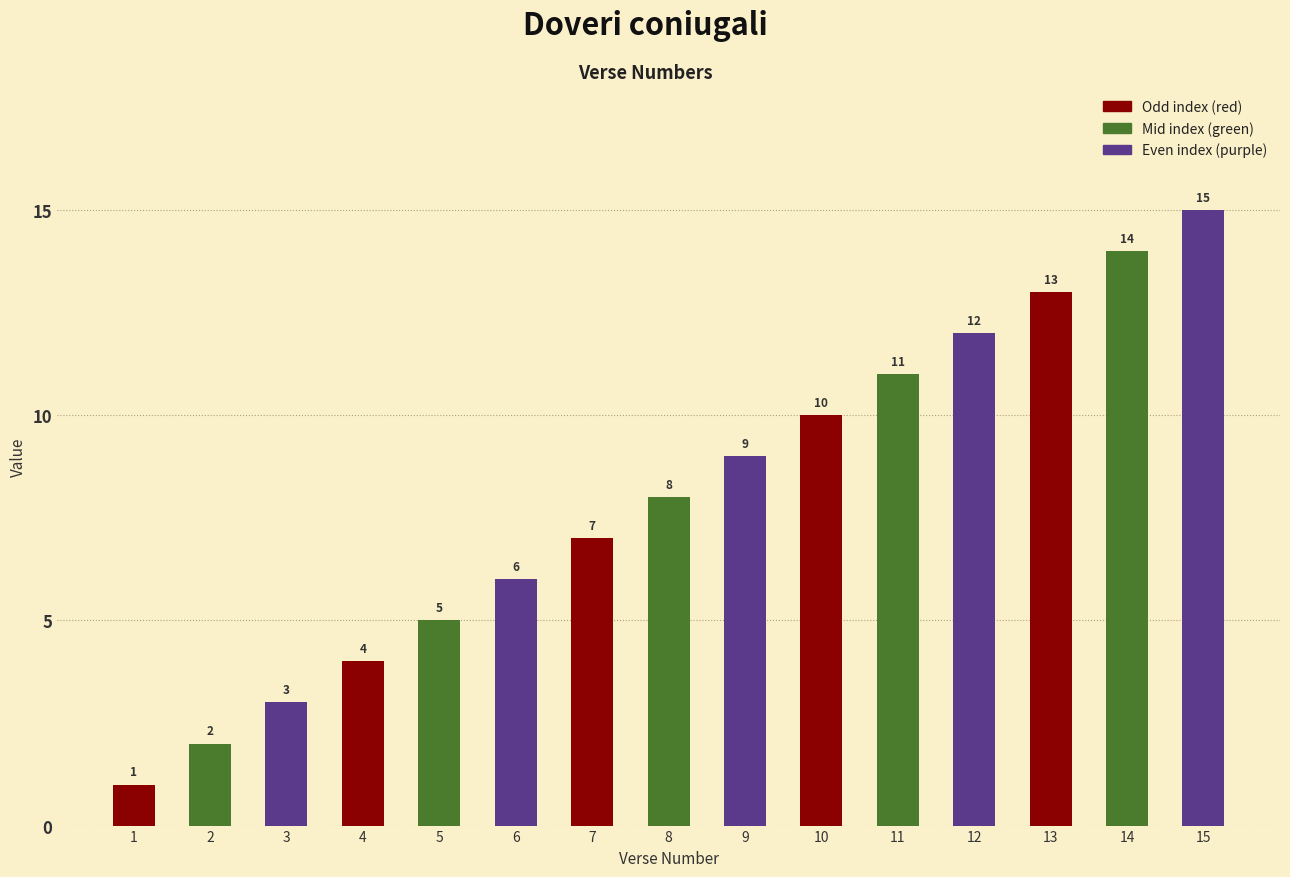

What is the sum of all values?

120